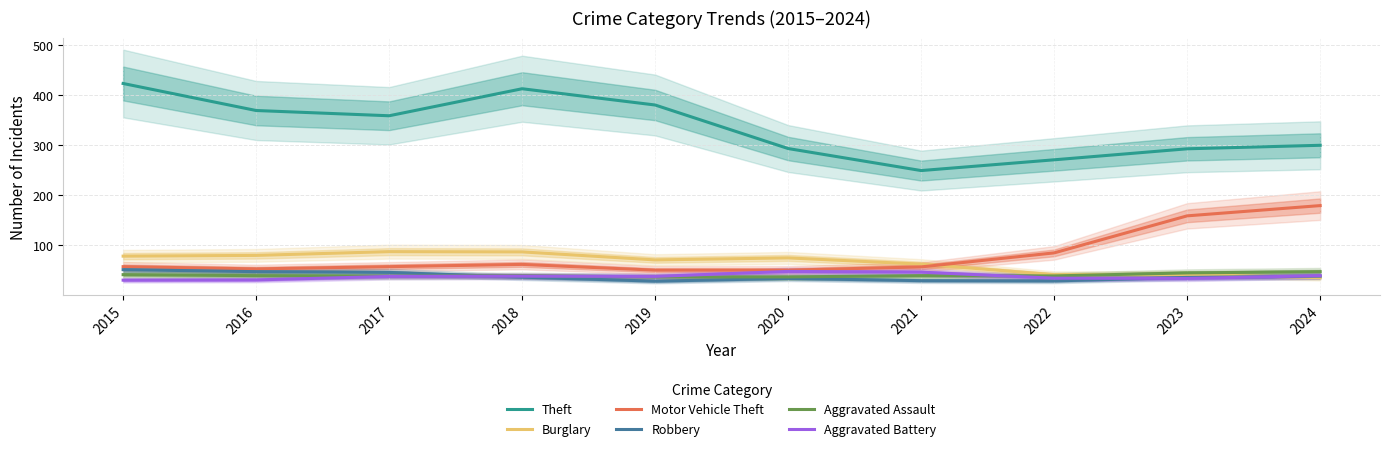

What is the lowest value of the Robbery series?

28.0